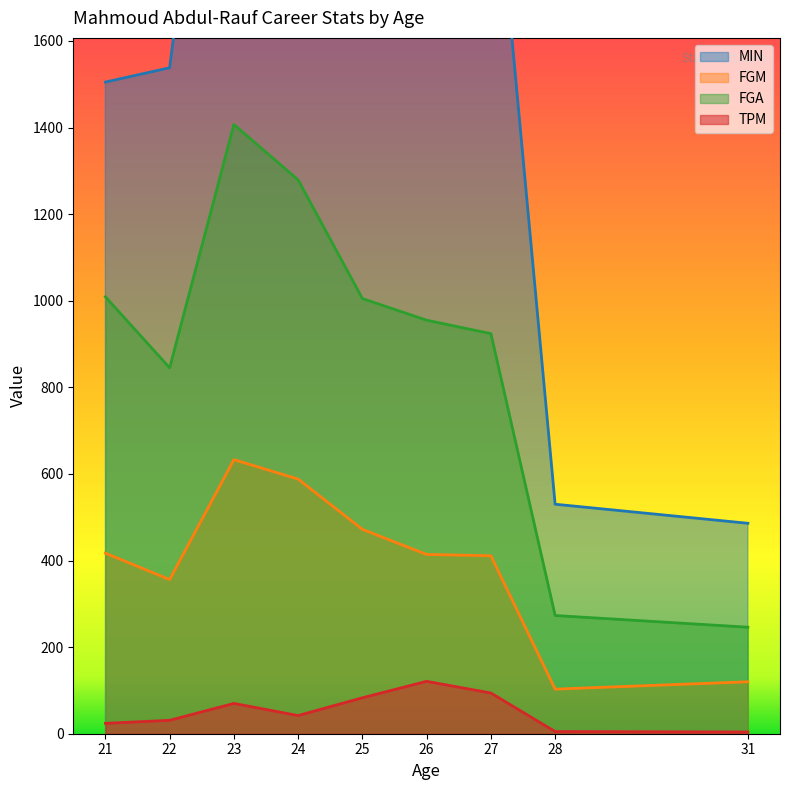

Does the chart display data point markers on the line(s)?

No